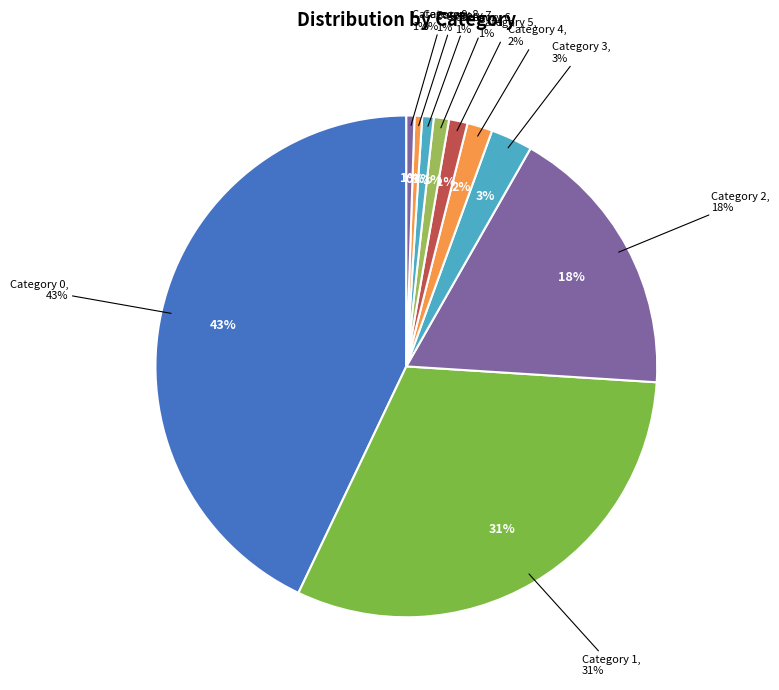

True or false: 3 accounts for 16% of the total.

False